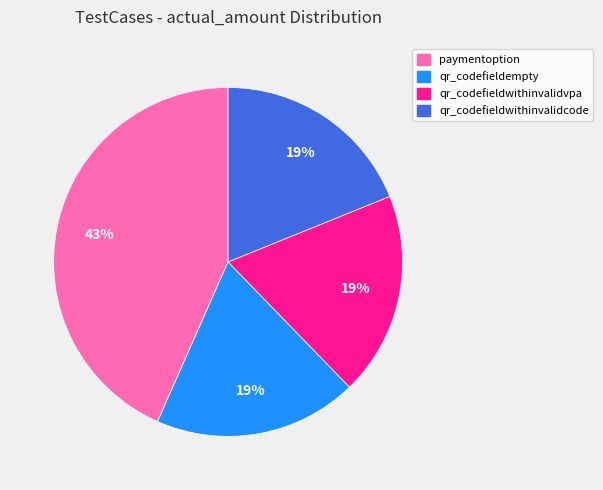

To the nearest percent, what portion does qr_codefieldwithinvalidcode represent?

19%